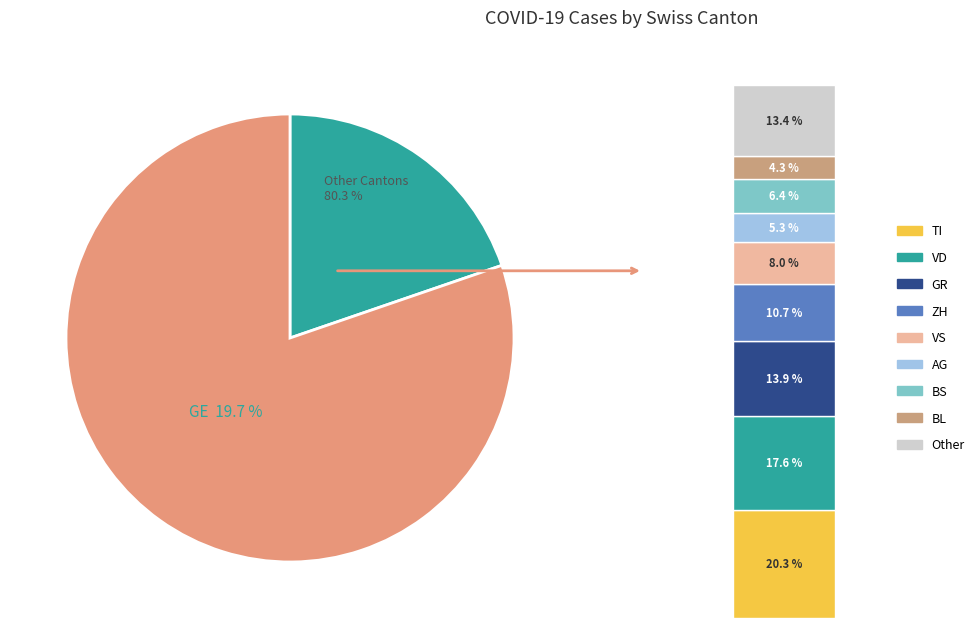

Does GE represent more than half of the total?

No